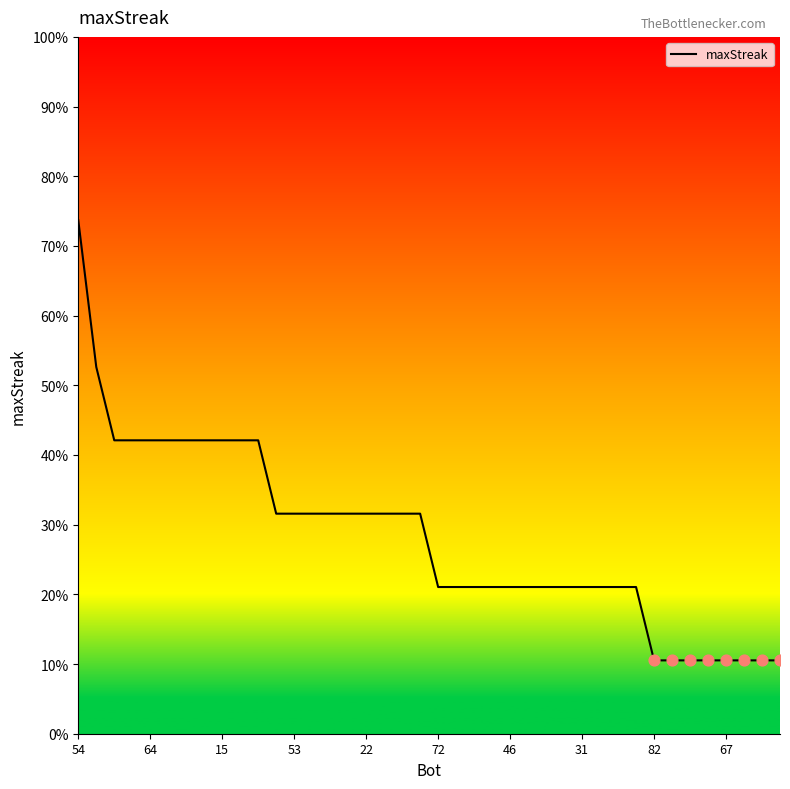

Does the chart have visible grid lines?

No